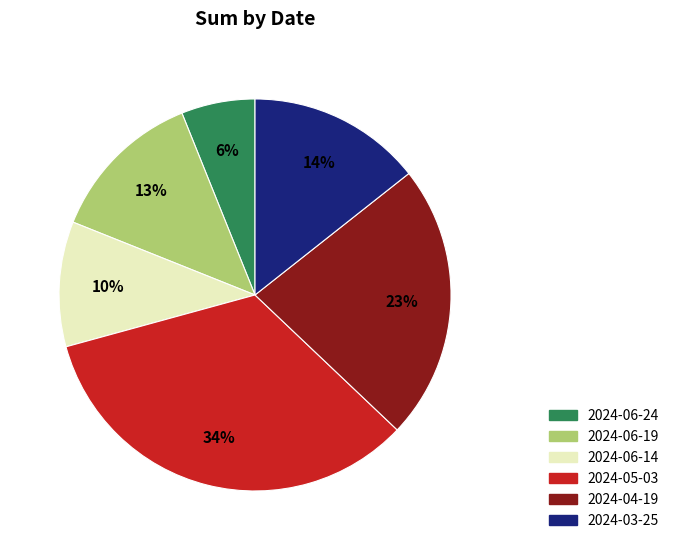

Rank the categories by value from highest to lowest.

2024-05-03, 2024-04-19, 2024-03-25, 2024-06-19, 2024-06-14, 2024-06-24